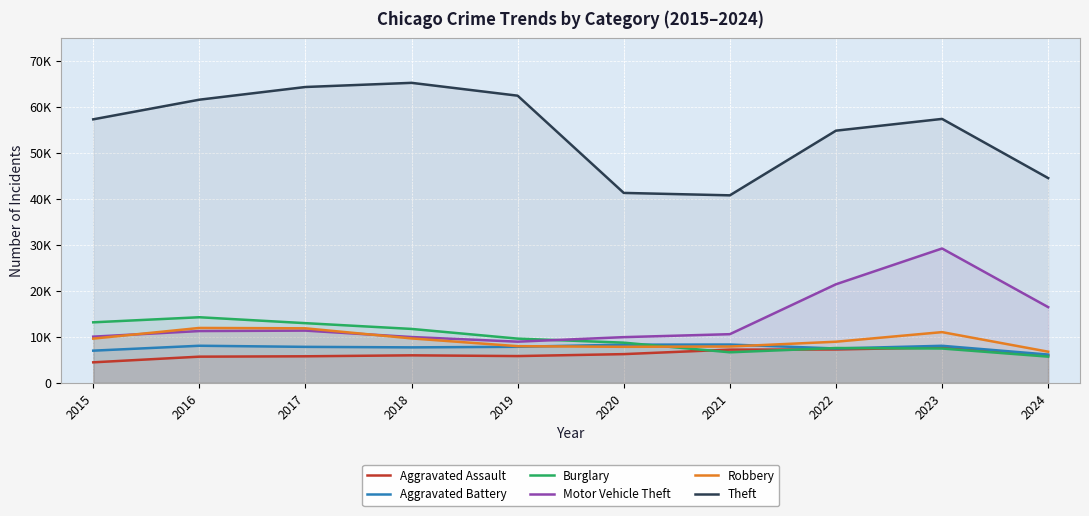

Which series has the widest spread of values?

Theft